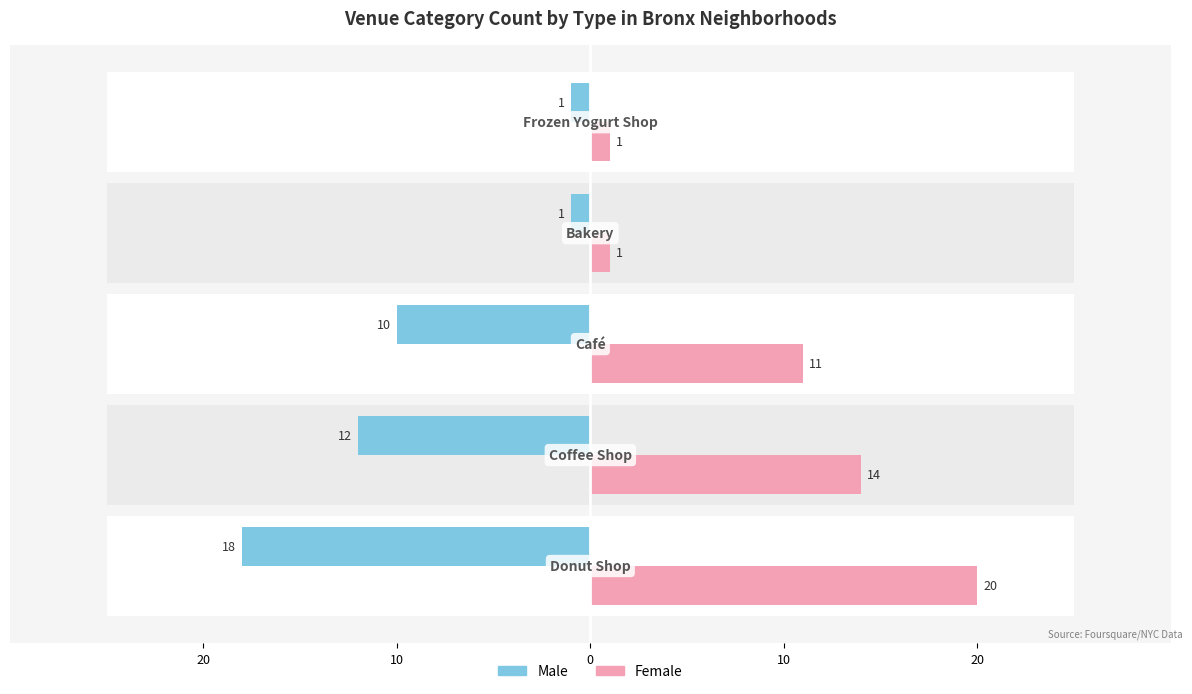

Reading right to left, transcribe all the data shown in this chart.

Male: 20=-1	10=-1	0=-10	10=-12	20=-18
Female: 20=1	10=1	0=11	10=14	20=20